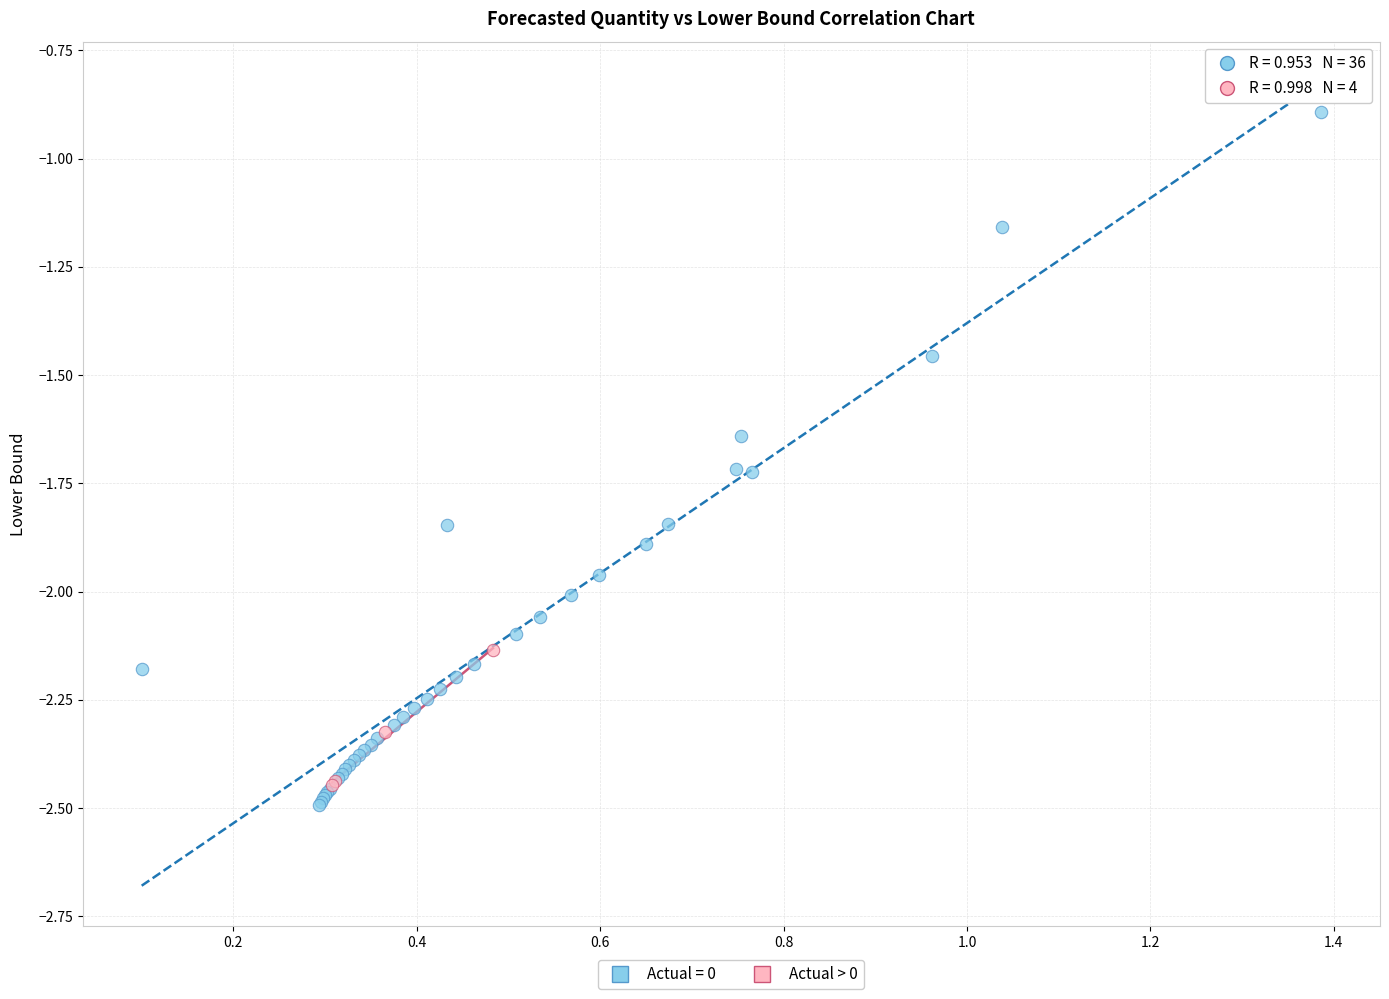

Which series has the largest Y range (max minus min)?

Actual = 0